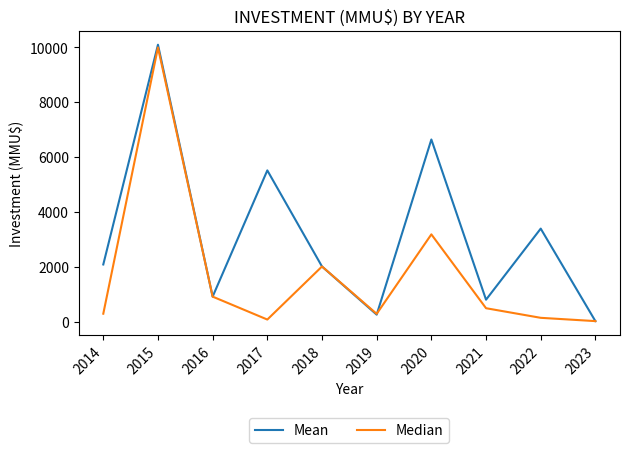

At which category is the sum across all series the highest?

2015